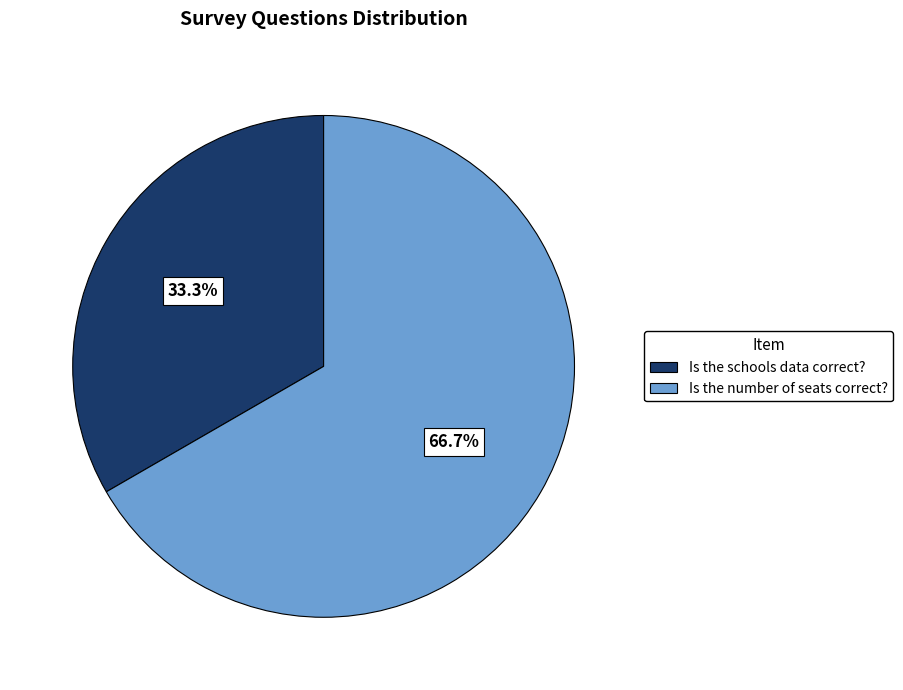

What percentage is the Is the schools data correct? slice, to the nearest percent?

33%